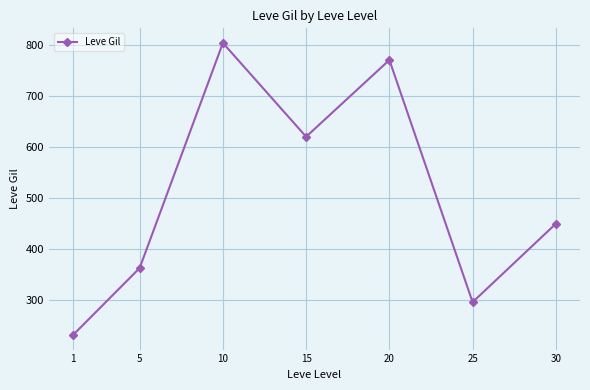

The chart shows a value of 166.8 at 25. True or false?

False